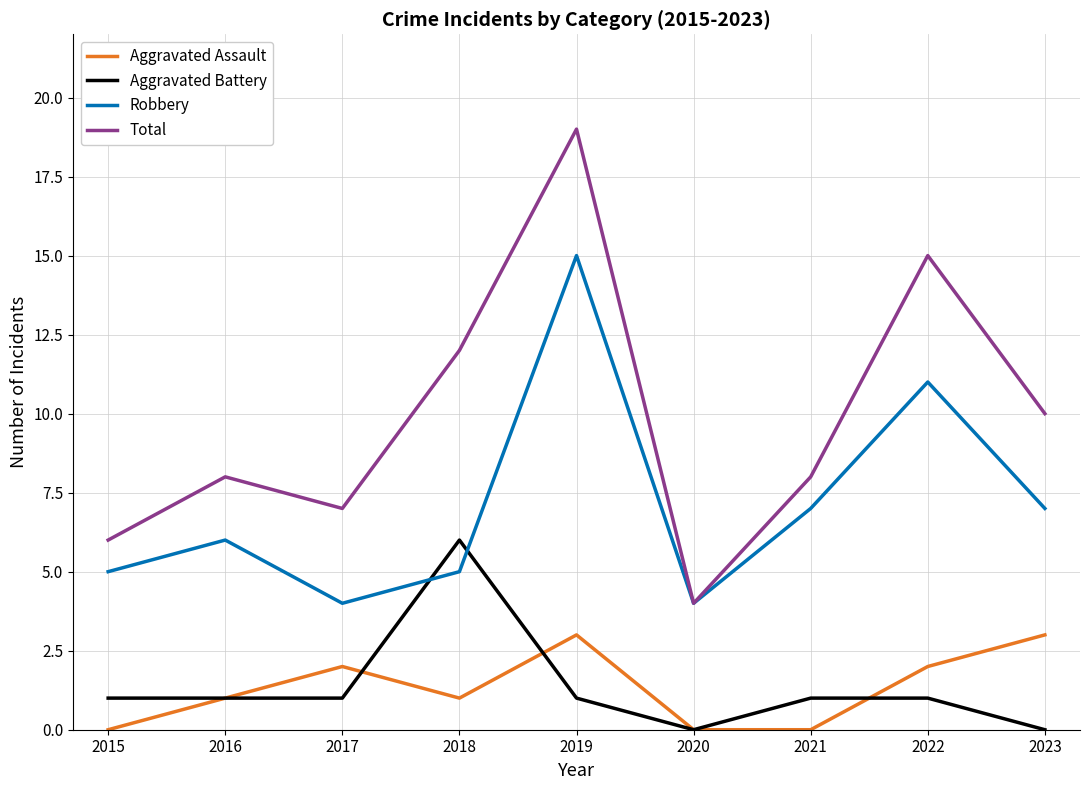

True or false: Robbery has a value of 4 at 2017.

True